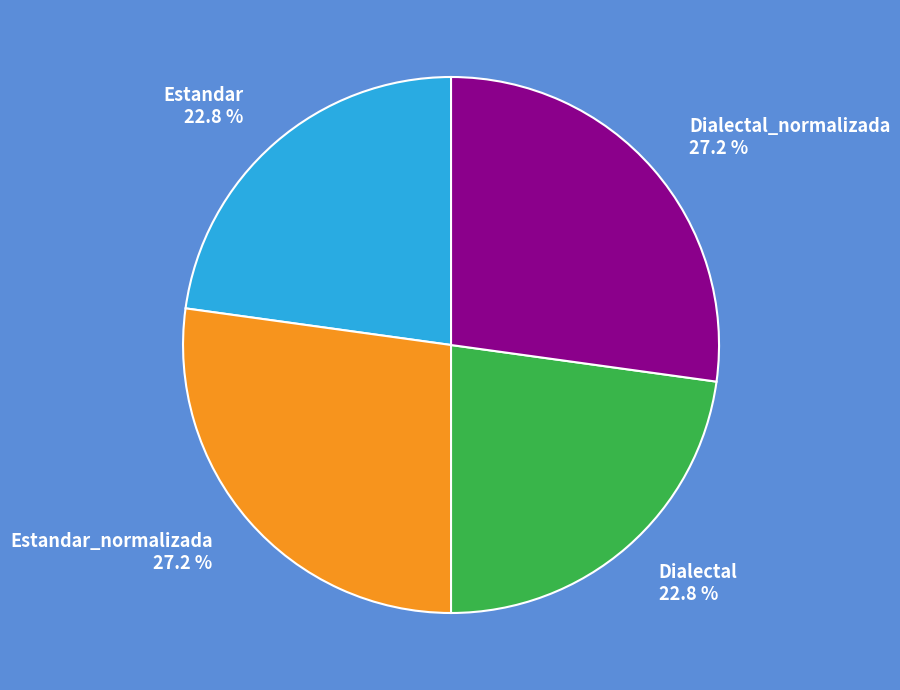

What percentage do Estandar 22.8 % and Dialectal 22.8 % together represent?

45.6%